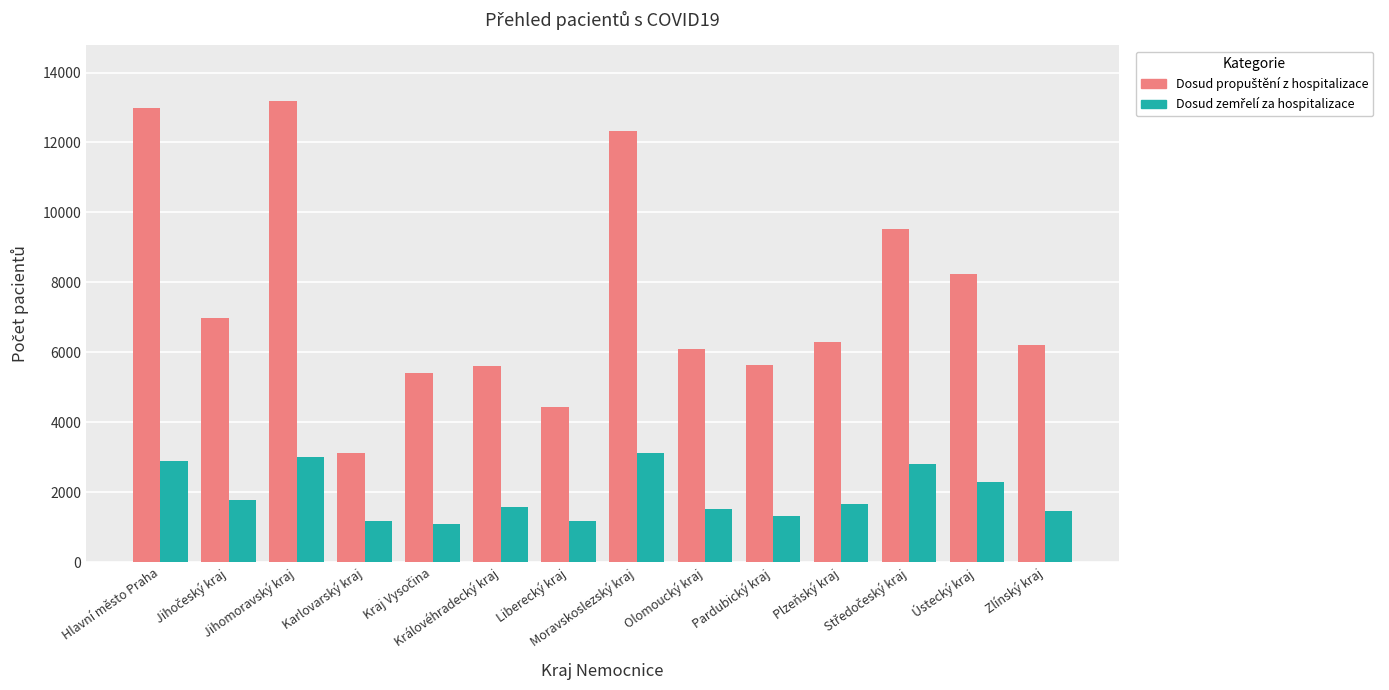

At how many categories does at least one series exceed 3818?

13